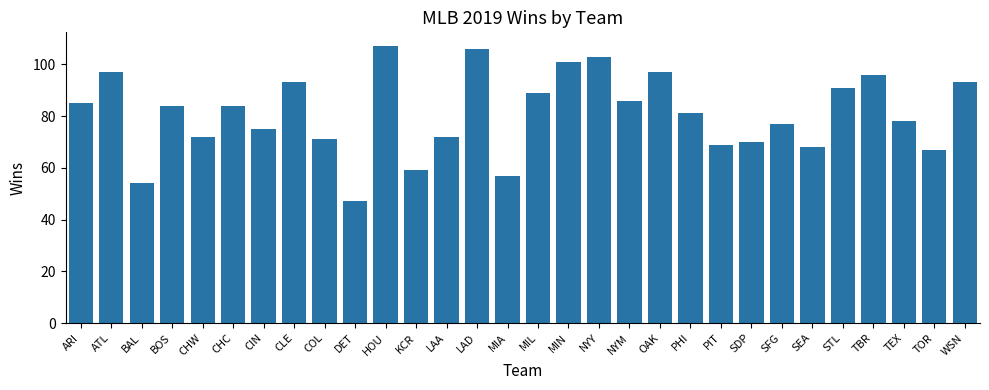

Does the chart contain stacked bars?

No